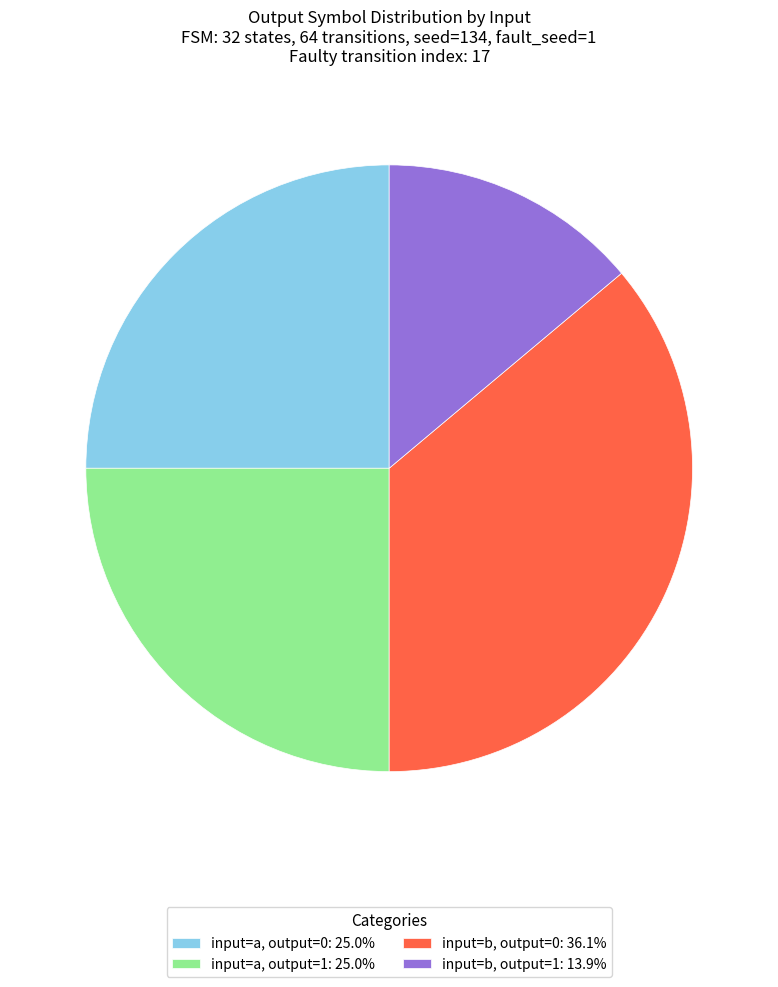

How many slices are in this pie chart?

4